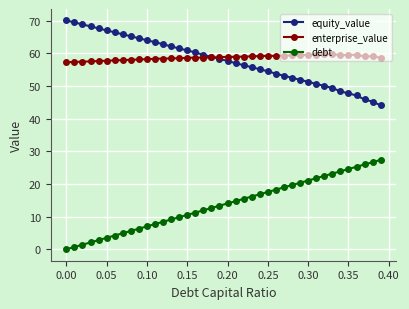

How many times do enterprise_value and equity_value cross each other?

1